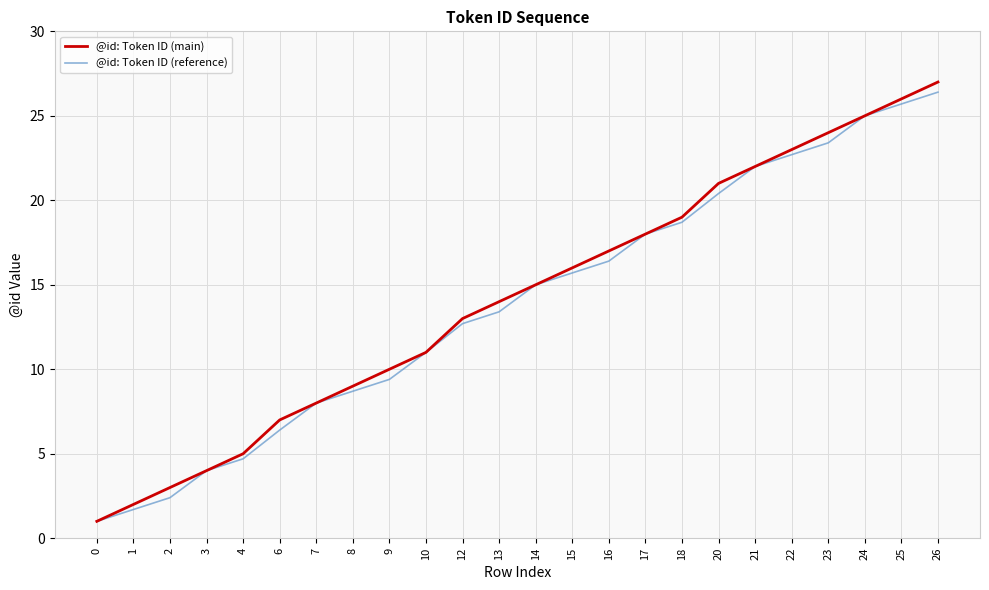

What is the total value across all series at 20?

41.4